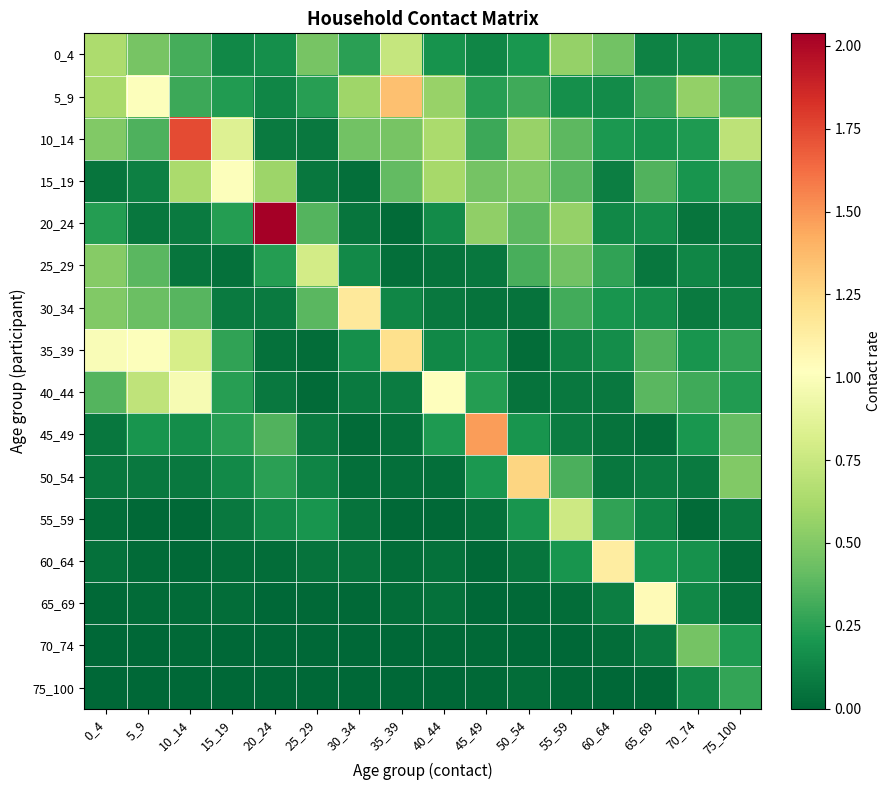

Which label corresponds to the largest value in the chart?

20_24